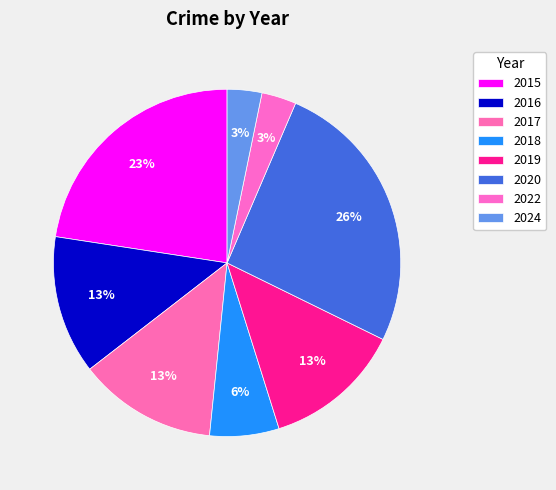

What percentage is the 2020 slice, to the nearest percent?

26%